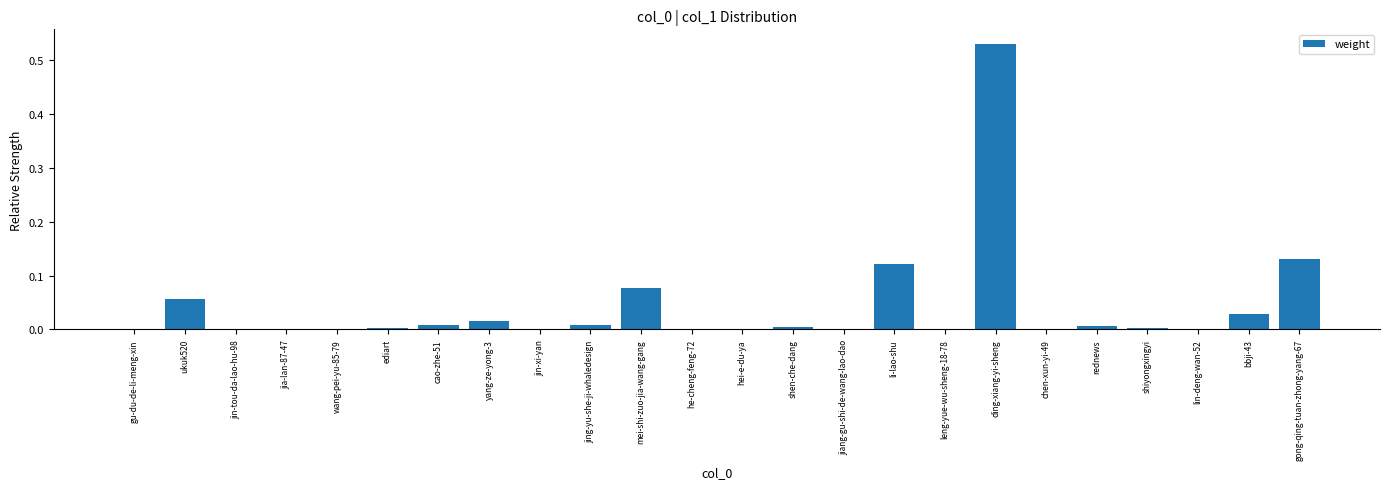

Is it true that the value at bbji-43 is 0.0?

True